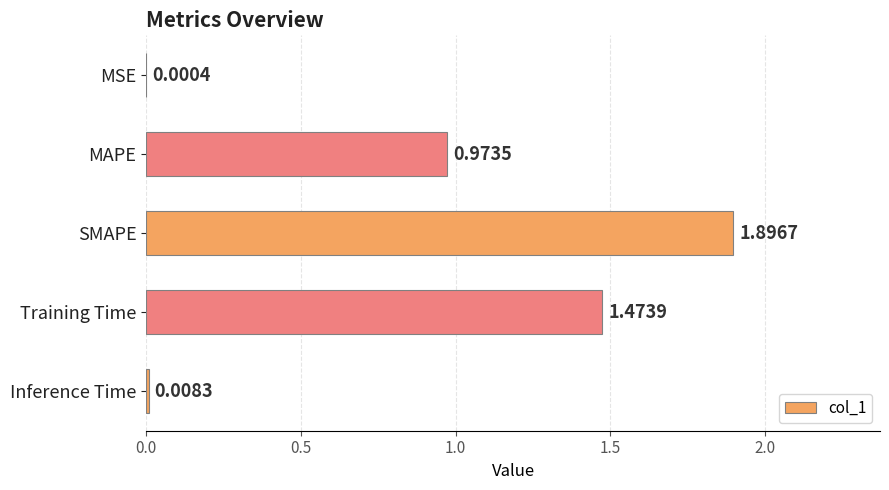

At which category does the chart reach its peak across all series?

SMAPE